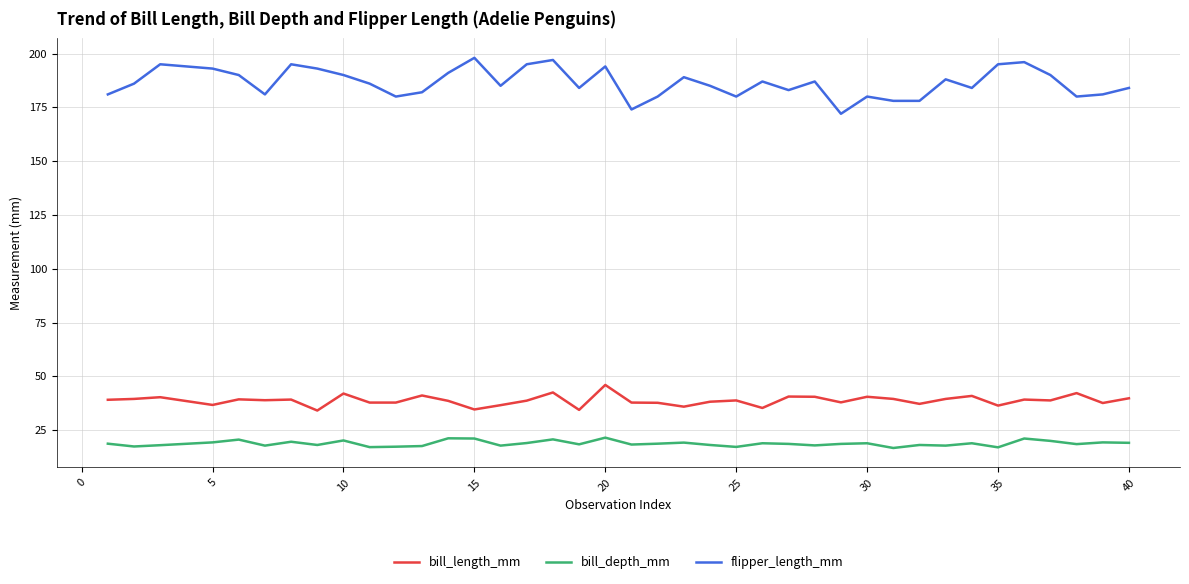

True or false: bill_length_mm and bill_depth_mm intersect in this chart.

False